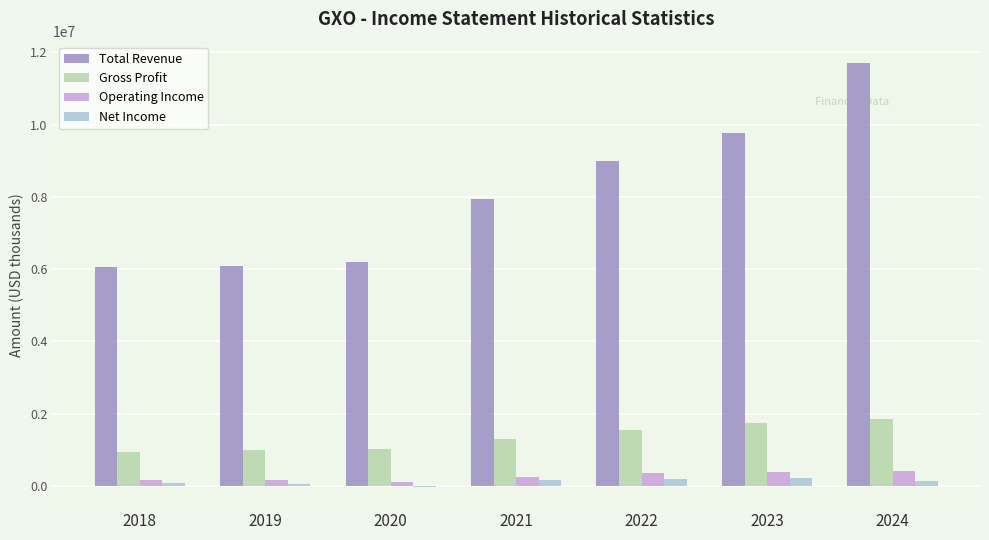

At which category is the sum across all series the highest?

2024